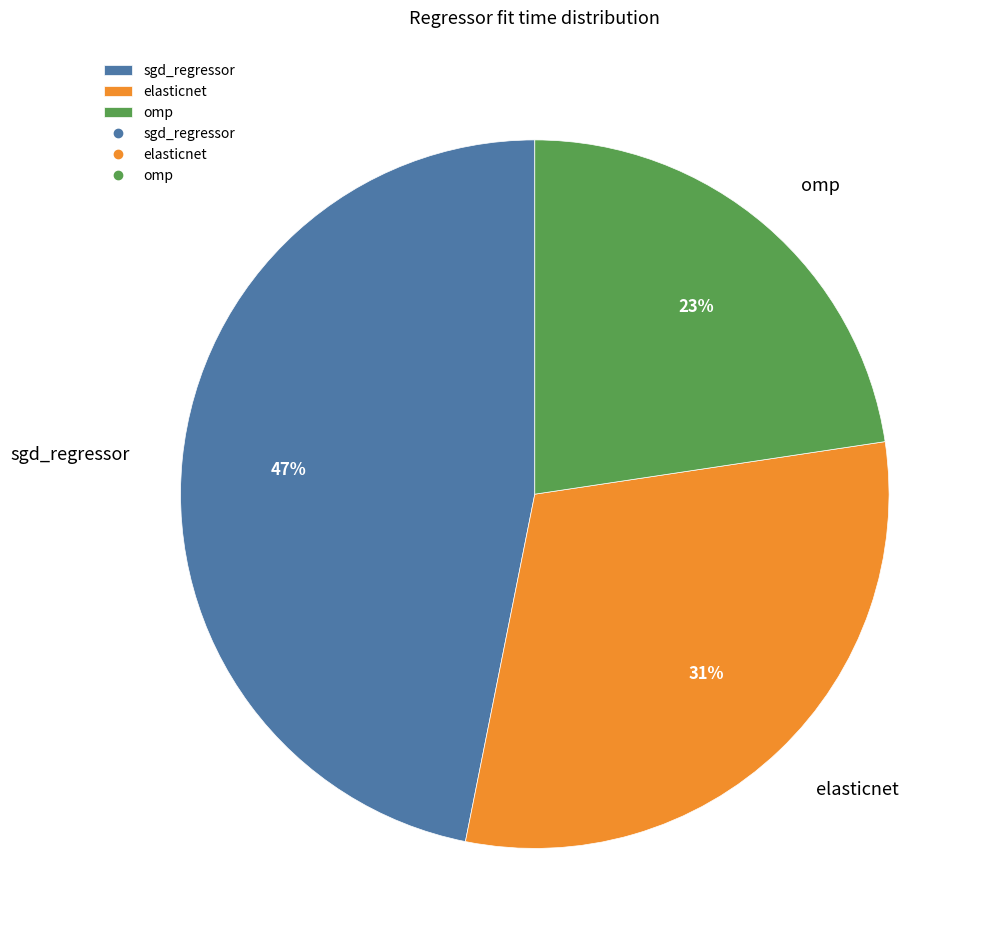

To the nearest percent, what is the difference between the omp and sgd_regressor slice percentages?

24%